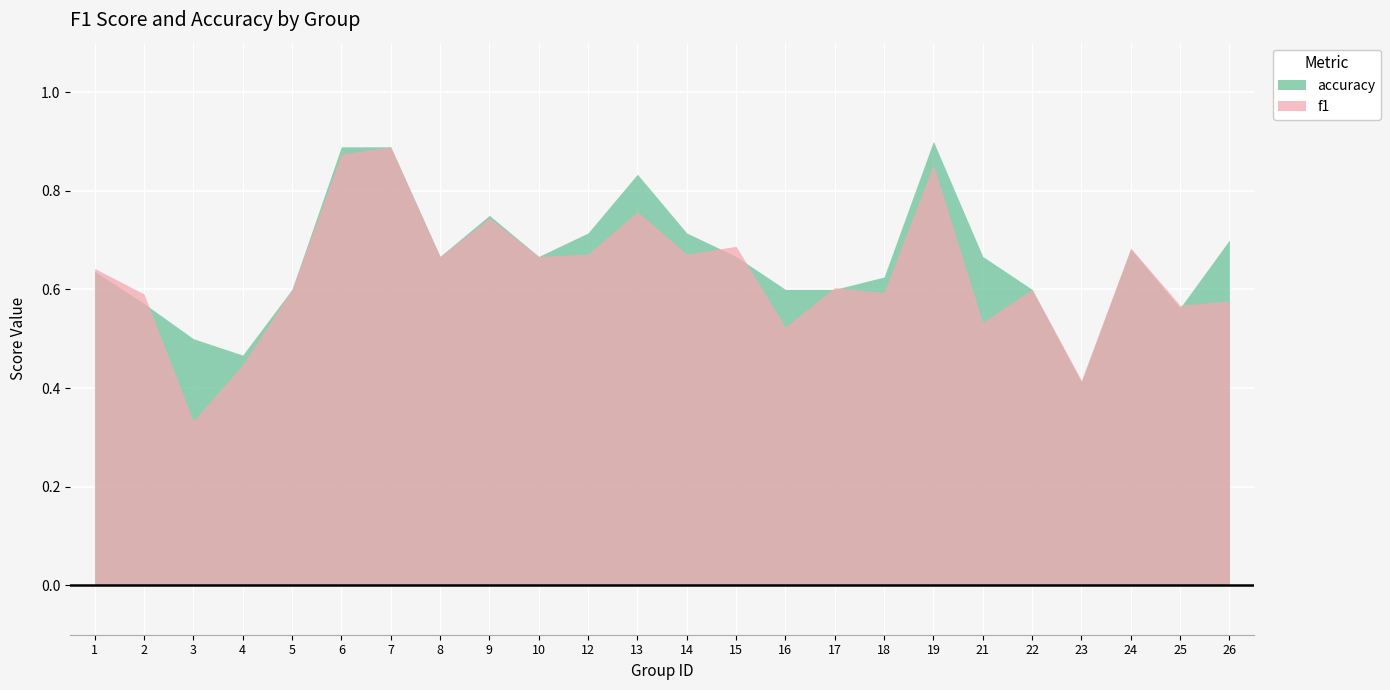

How many categories are shown in the chart?

24